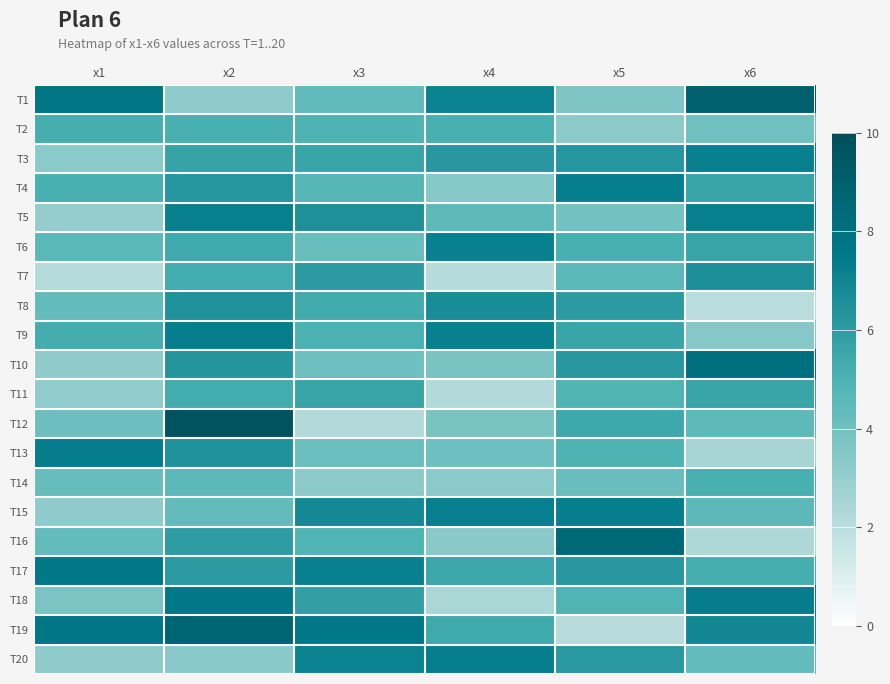

At which category does the chart reach its peak across all series?

x2